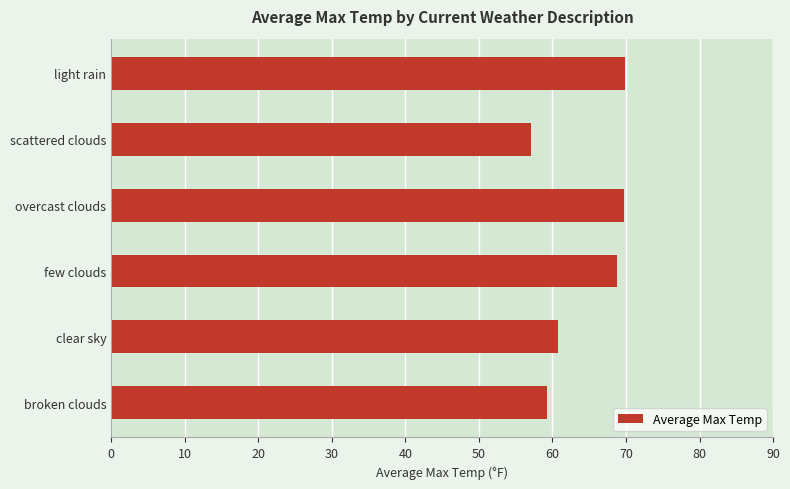

True or false: the data shows 69.8 at light rain.

True